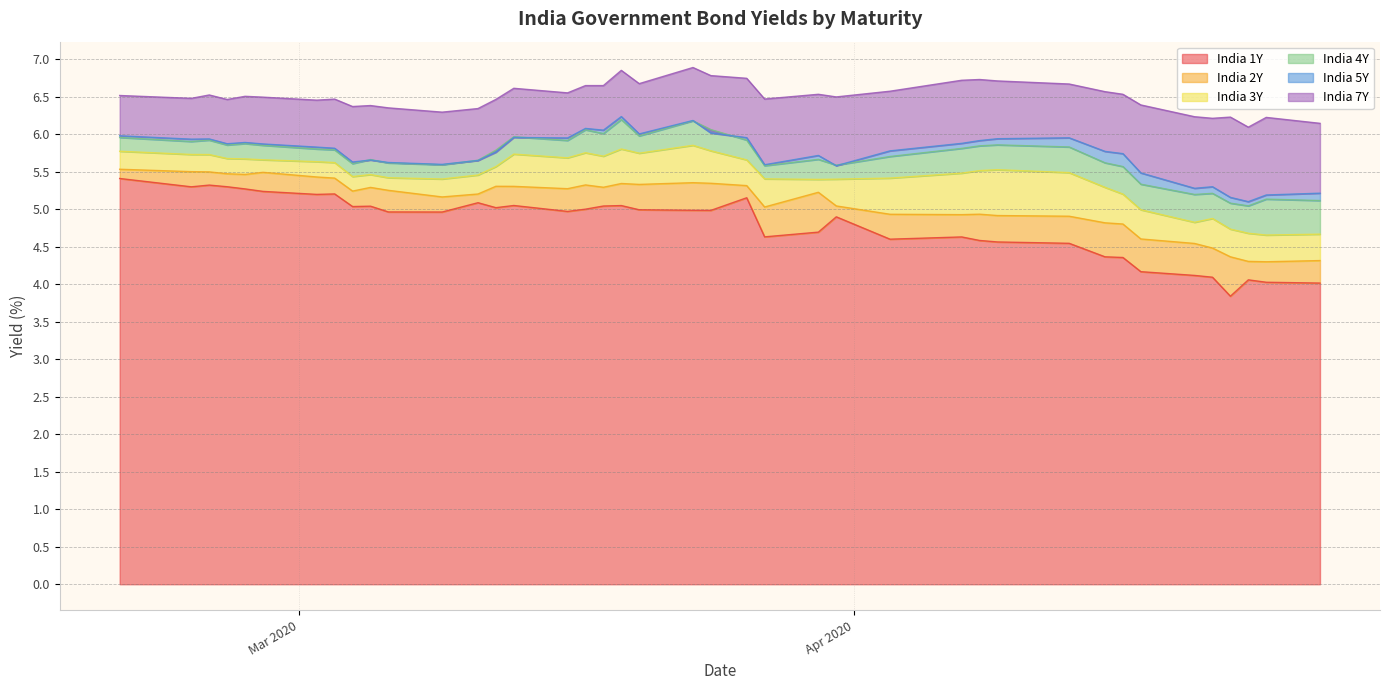

Reading left to right, what are all the values shown in this chart?

India 1Y: 5.4	5.3	5.3	5.3	5.3	5.2	5.2	5.2	5.0	5.0	5.0	5.0	5.1	5.0	5.0	5.0	5.0	5.0	5.0	5.0	5.0	5.0	5.2	4.6	4.7	4.9	4.6	4.6	4.6	4.6	4.5	4.4	4.4	4.2	4.1	4.1	3.8	4.1	4.0	4.0
India 2Y: 5.5	5.5	5.5	5.5	5.5	5.5	5.4	5.4	5.2	5.3	5.2	5.2	5.2	5.3	5.3	5.3	5.3	5.3	5.3	5.3	5.4	5.3	5.3	5.0	5.2	5.0	4.9	4.9	4.9	4.9	4.9	4.8	4.8	4.6	4.5	4.5	4.4	4.3	4.3	4.3
India 3Y: 5.8	5.7	5.7	5.7	5.7	5.7	5.6	5.6	5.4	5.5	5.4	5.4	5.5	5.6	5.7	5.7	5.8	5.7	5.8	5.7	5.8	5.8	5.7	5.4	5.4	5.4	5.4	5.5	5.5	5.5	5.5	5.3	5.2	5.0	4.8	4.9	4.7	4.7	4.7	4.7
India 4Y: 6.0	5.9	5.9	5.9	5.9	5.8	5.8	5.8	5.6	5.7	5.6	5.6	5.7	5.8	6.0	5.9	6.1	6.0	6.2	6.0	6.2	6.1	5.9	5.6	5.7	5.6	5.7	5.8	5.8	5.9	5.8	5.6	5.6	5.3	5.2	5.2	5.1	5.0	5.1	5.1
India 5Y: 6.0	5.9	5.9	5.9	5.9	5.9	5.8	5.8	5.6	5.7	5.6	5.6	5.6	5.8	6.0	5.9	6.1	6.1	6.2	6.0	6.2	6.0	6.0	5.6	5.7	5.6	5.8	5.9	5.9	5.9	6.0	5.8	5.7	5.5	5.3	5.3	5.2	5.1	5.2	5.2
India 7Y: 6.5	6.5	6.5	6.5	6.5	6.5	6.5	6.5	6.4	6.4	6.3	6.3	6.3	6.5	6.6	6.5	6.6	6.6	6.8	6.7	6.9	6.8	6.7	6.5	6.5	6.5	6.6	6.7	6.7	6.7	6.7	6.6	6.5	6.4	6.2	6.2	6.2	6.1	6.2	6.1